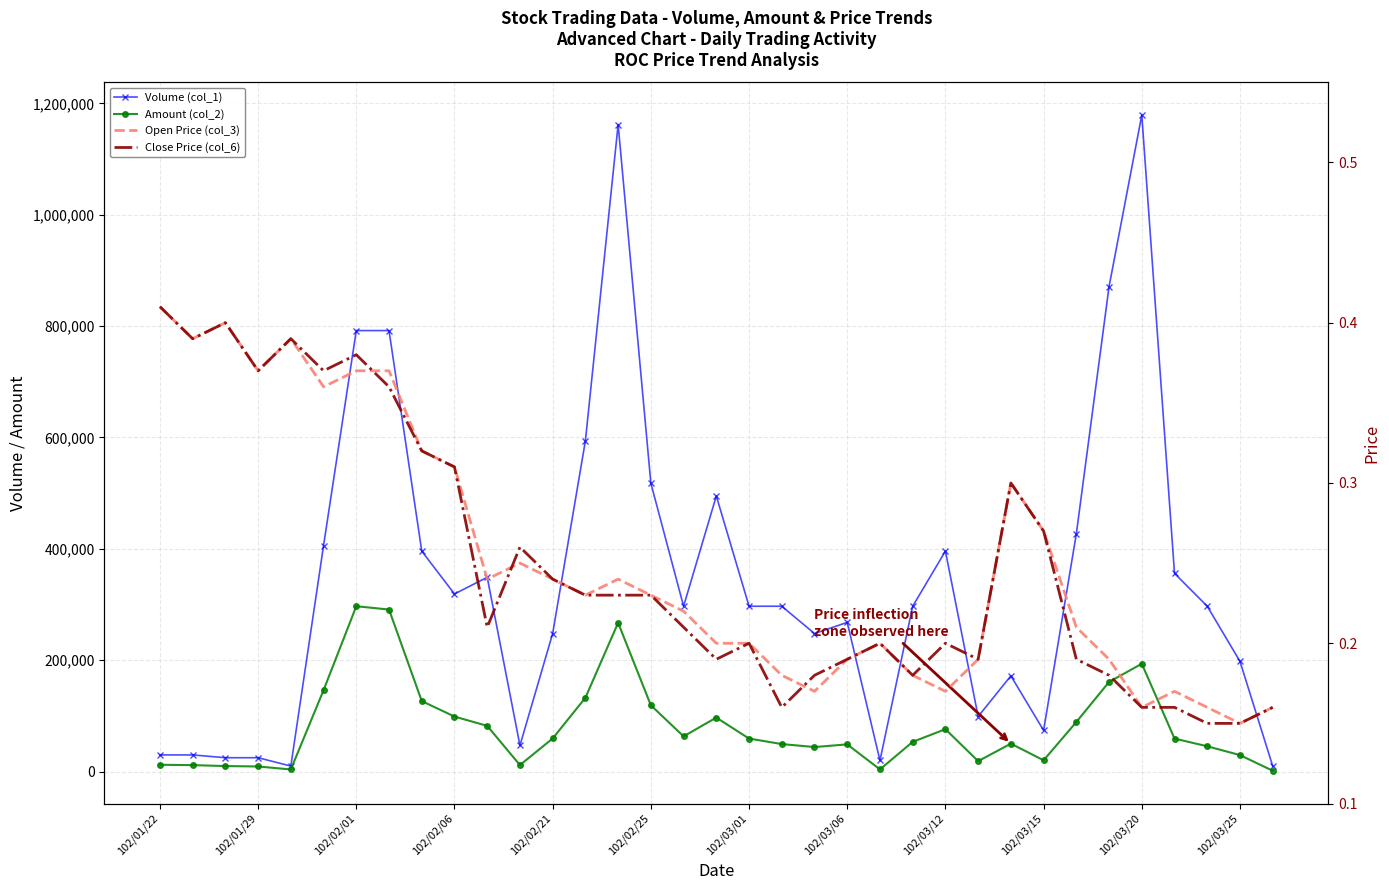

What is the total value across all series at 102/03/06?

316940.4